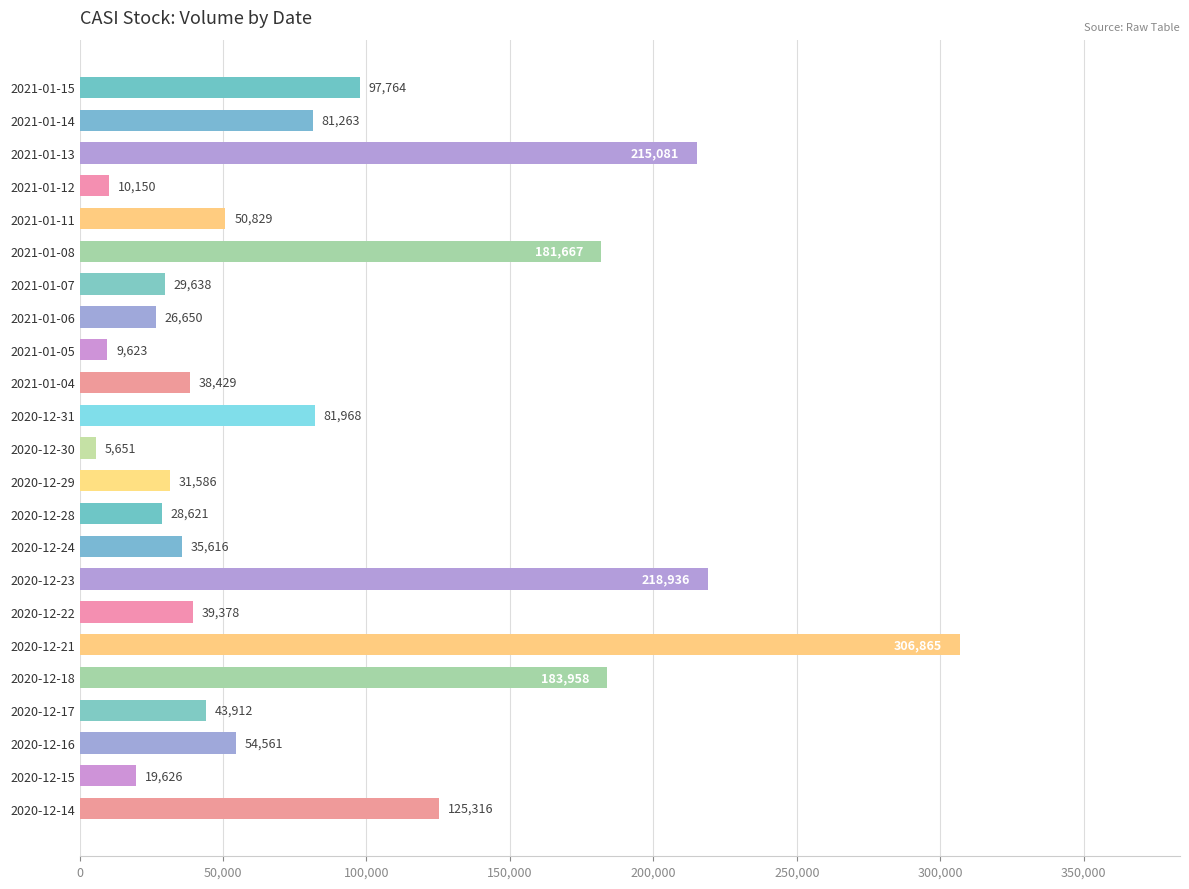

How many bars are there in total?

23